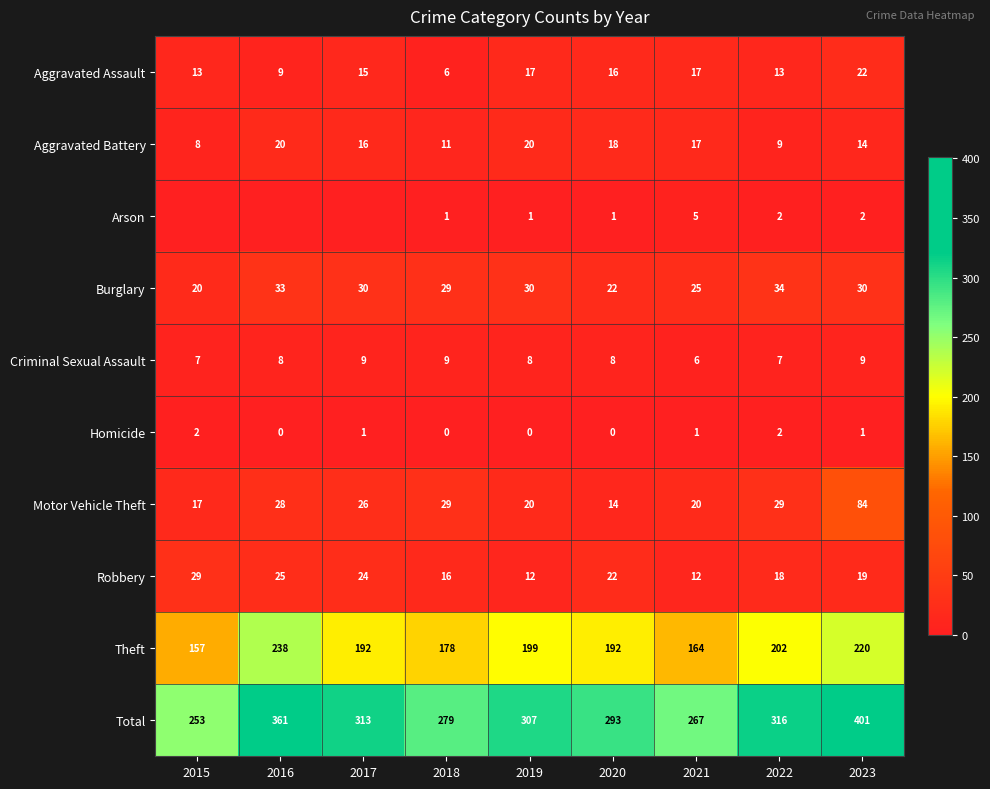

How many data points in Theft are less than 192?

3